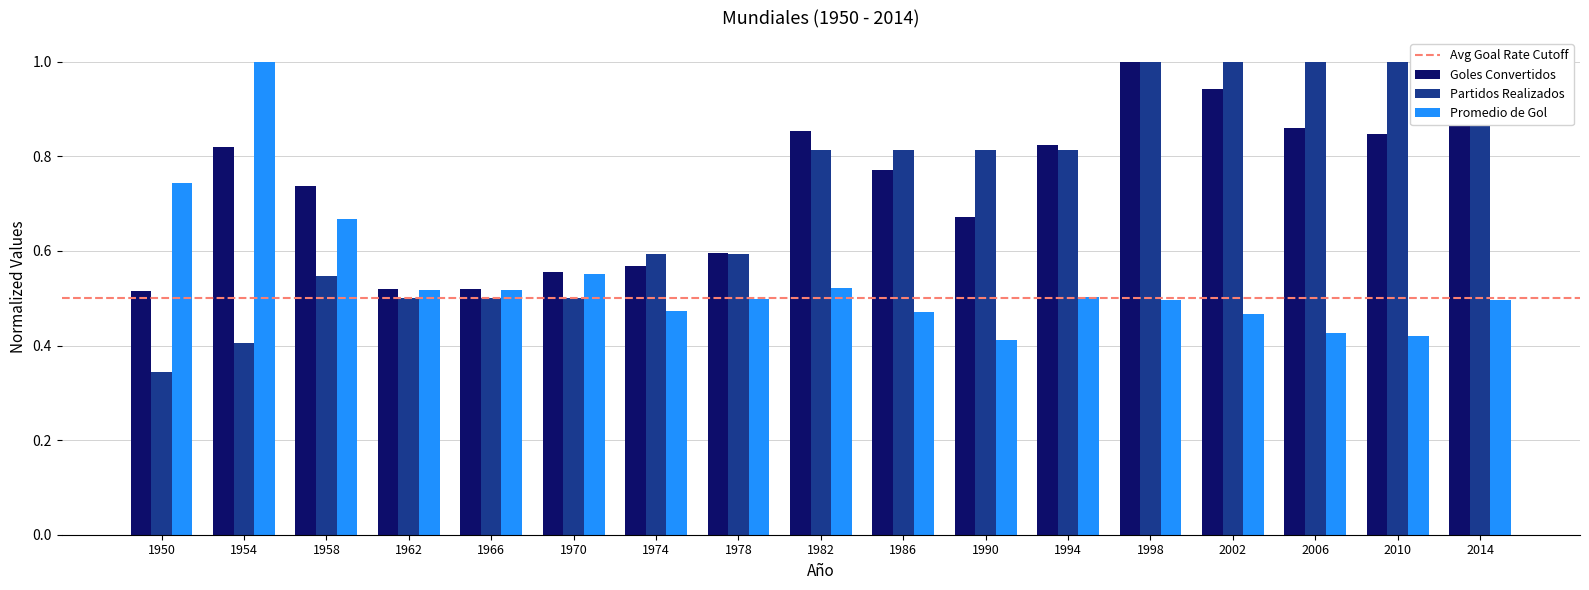

Which series has the largest total across all categories?

Goles Convertidos